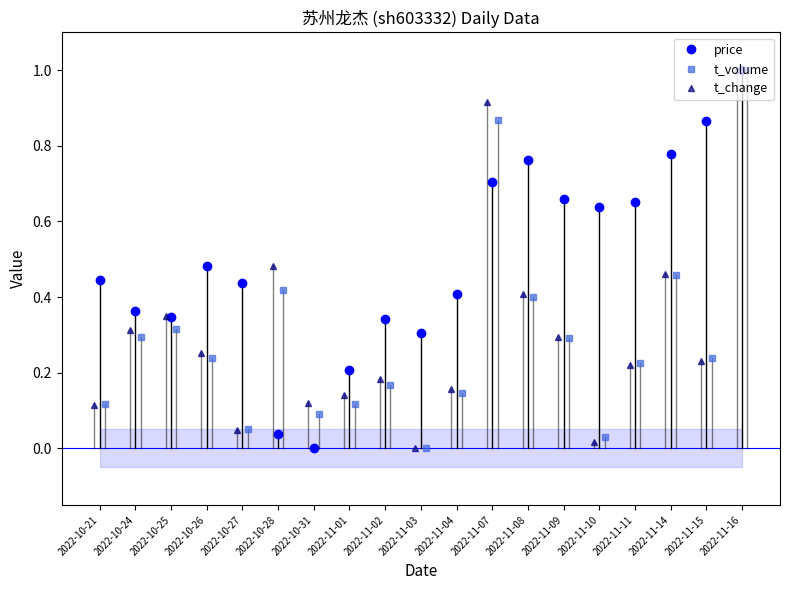

At which label does price reach its peak?

2022-11-16